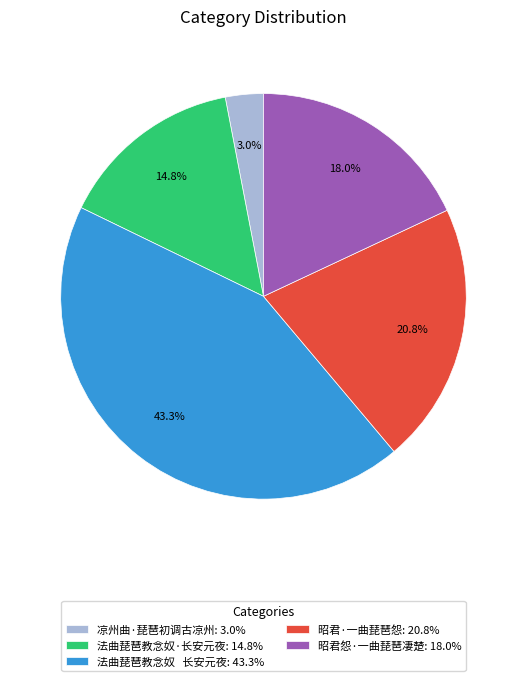

Which has a higher value, 昭君怨·一曲琵琶凄楚 or 昭君·一曲琵琶怨?

昭君·一曲琵琶怨